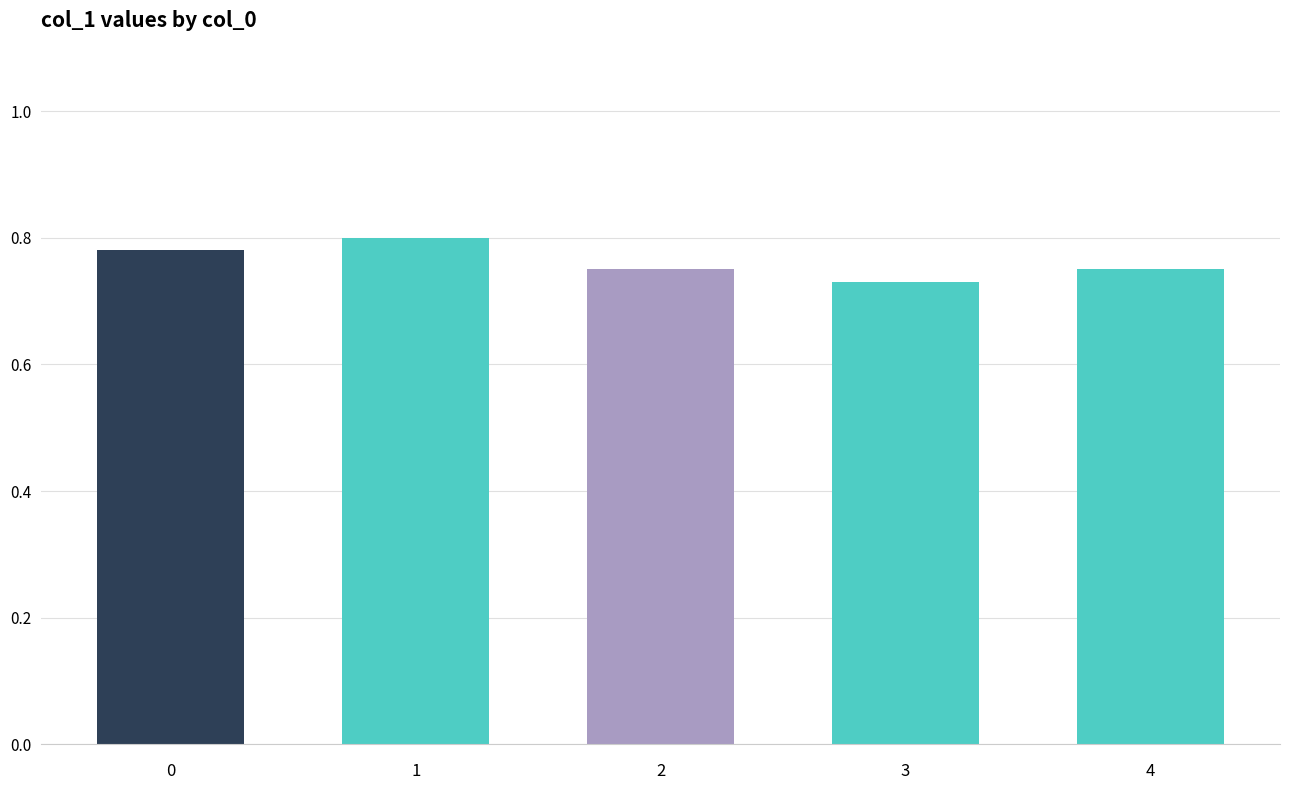

What is the difference between the maximum and minimum values?

0.1